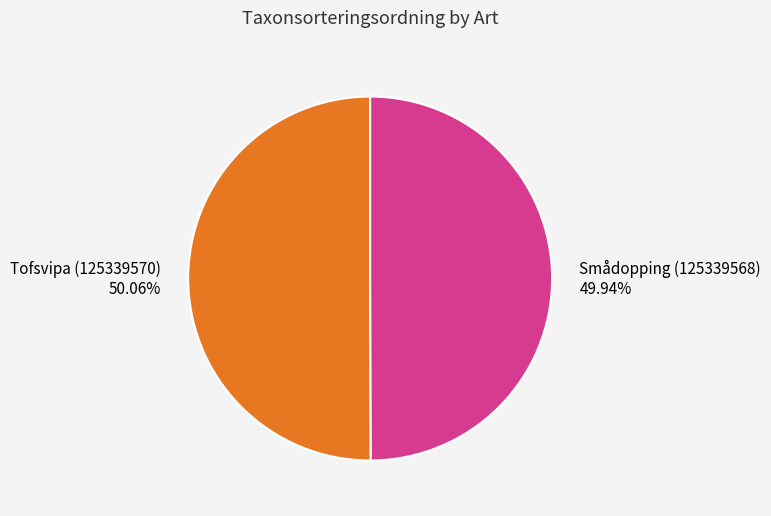

Count the number of slices in the pie.

2